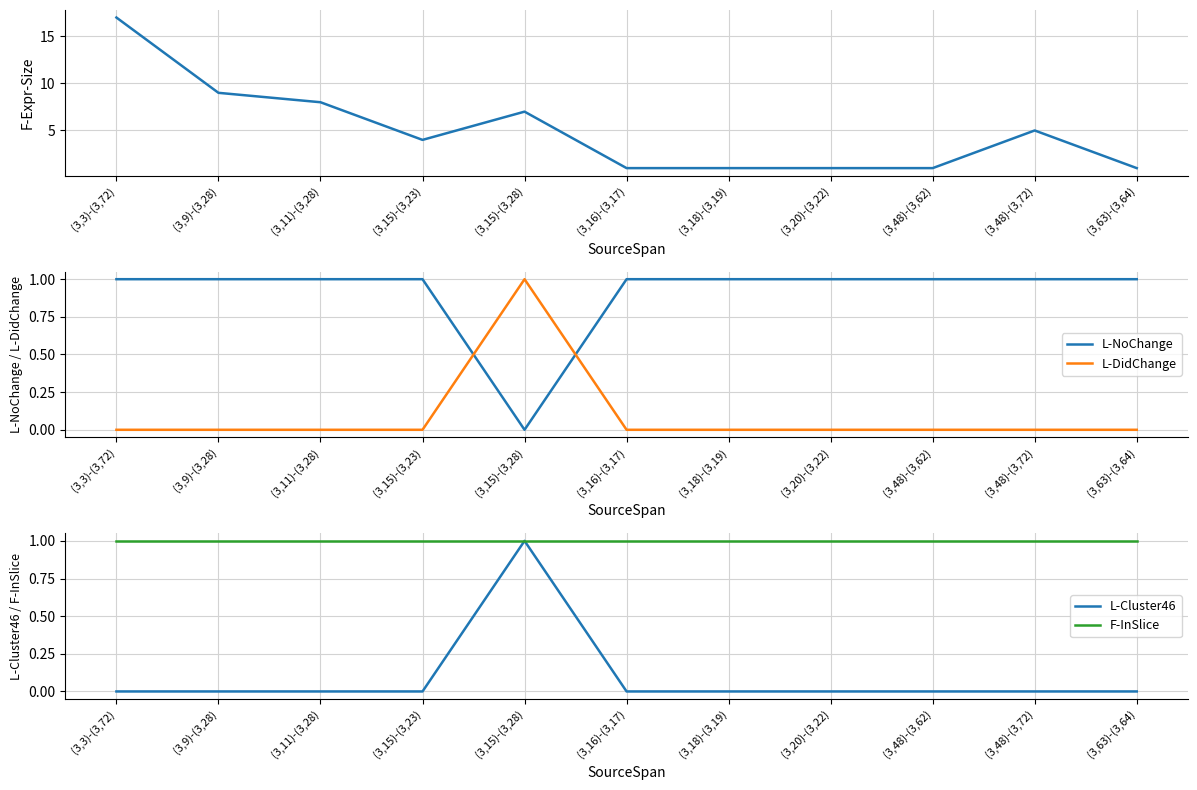

True or false: F-Expr-Size and L-NoChange cross at least once.

False